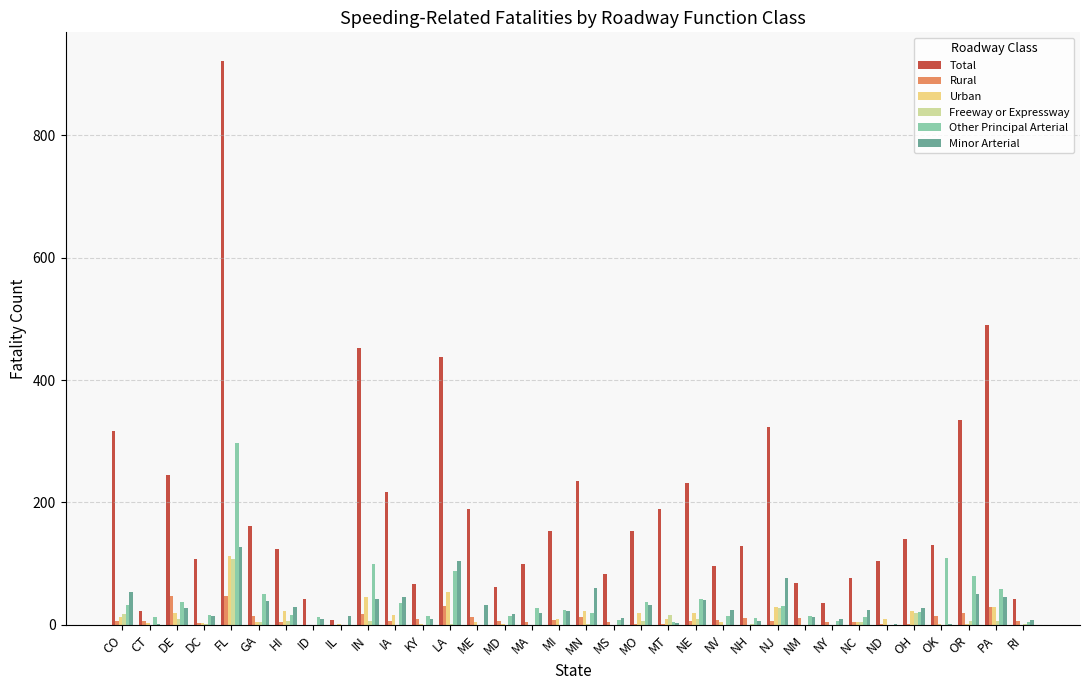

Which series has the widest spread of values?

Total